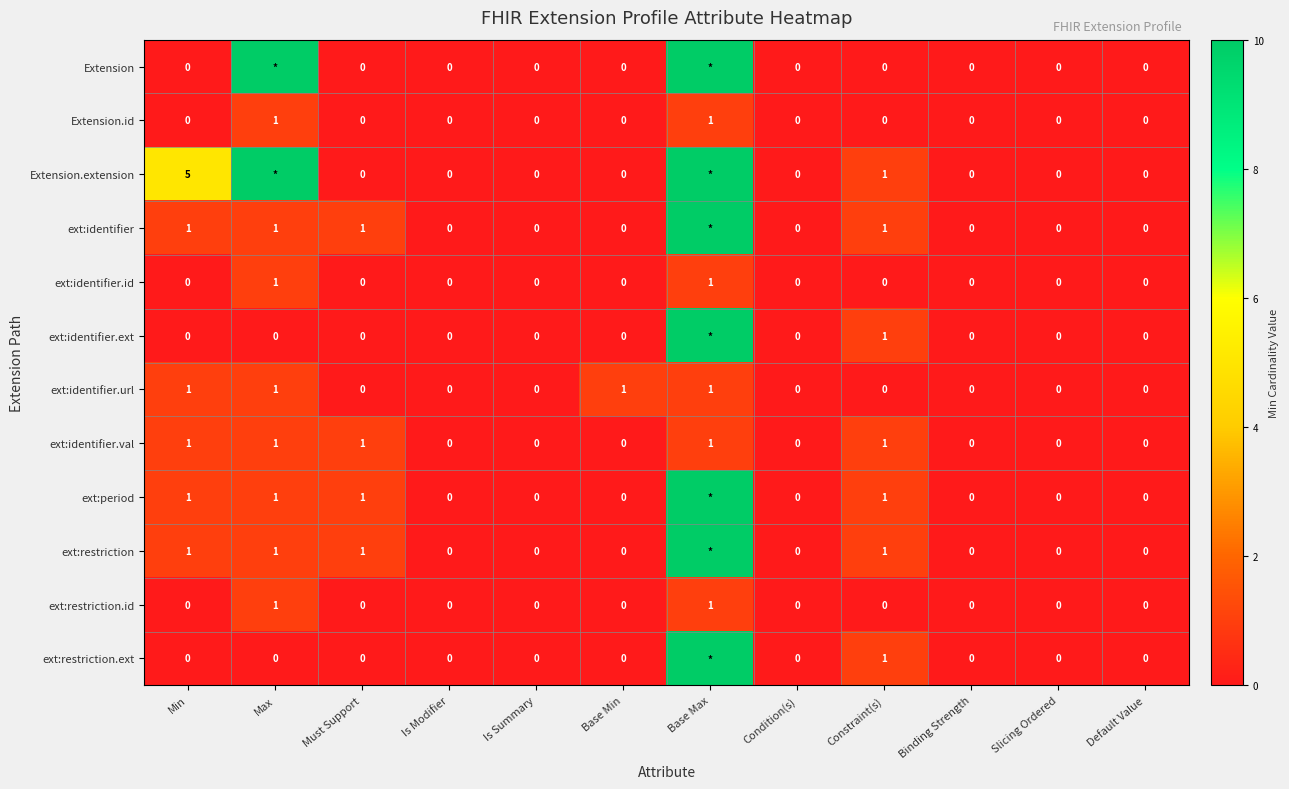

The value of ext:identifier.val at Slicing Ordered is 0. True or false?

True